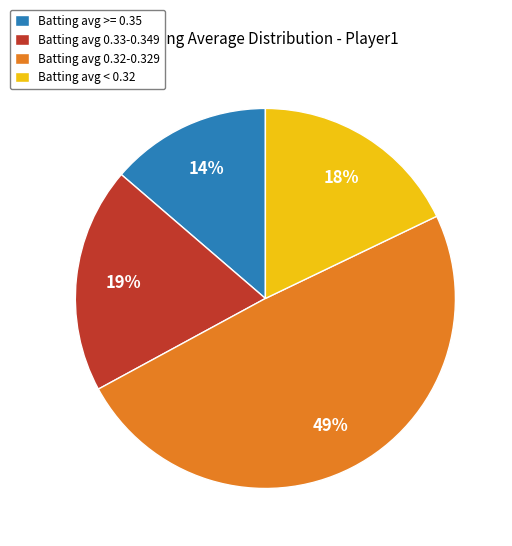

Combined, do Batting avg < 0.32 and Batting avg 0.33-0.349 account for over 50%?

No